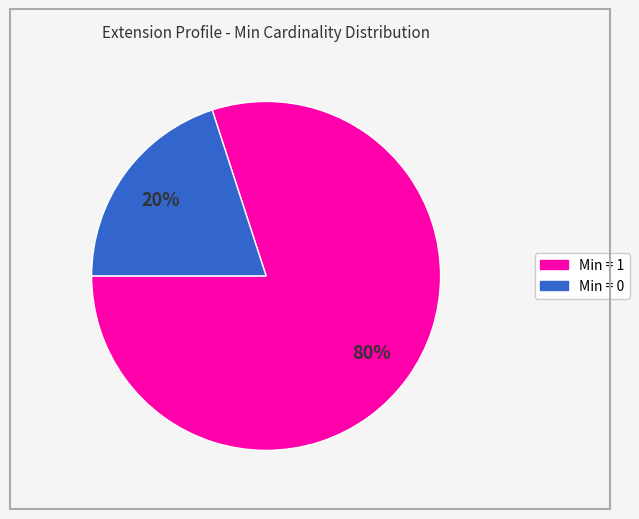

Does any single category account for the majority?

Yes